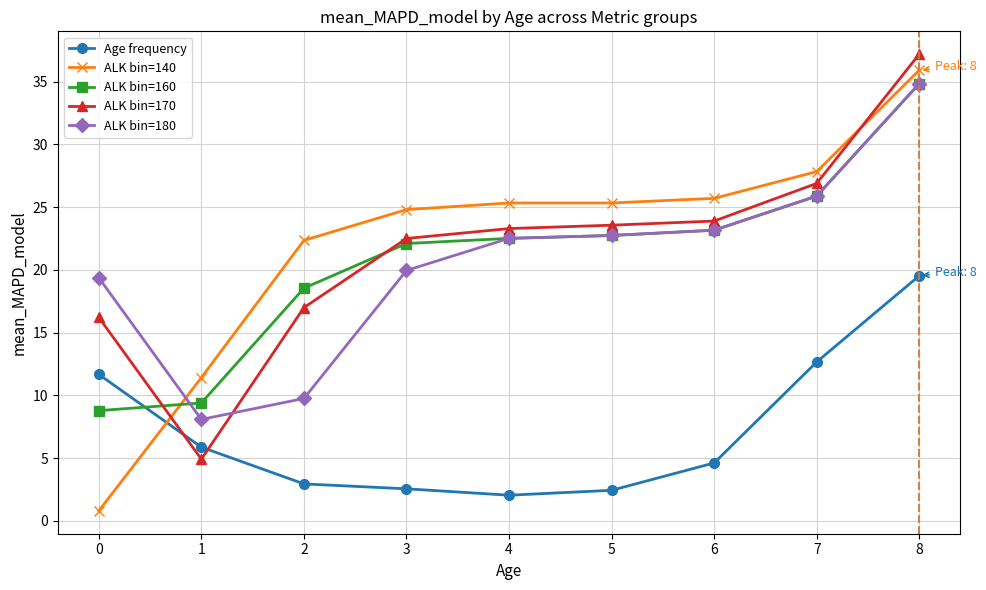

How many times do ALK bin=140 and ALK bin=170 cross each other?

2